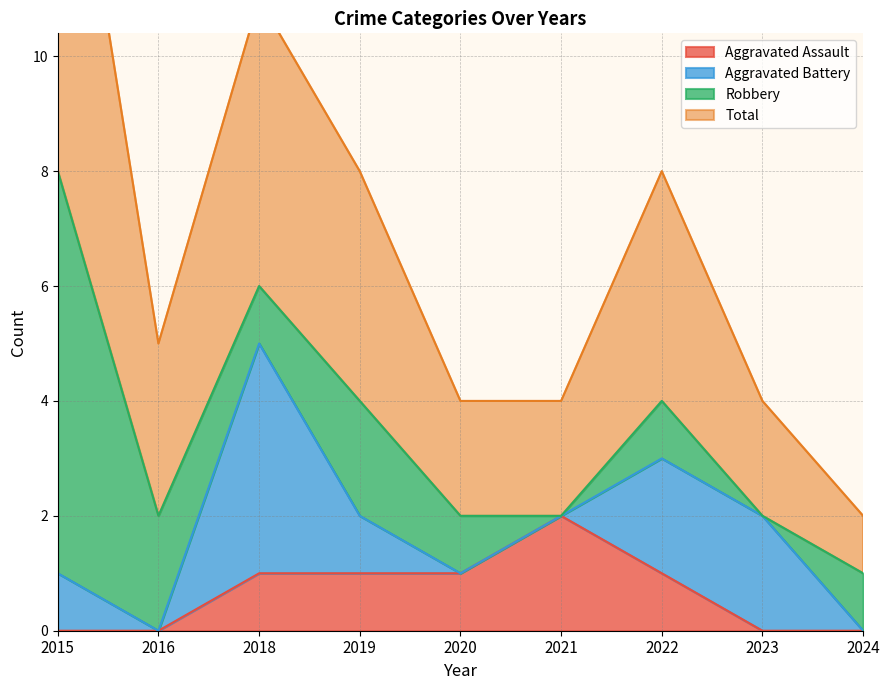

True or false: Total has more than 2 points higher than both neighbors.

False